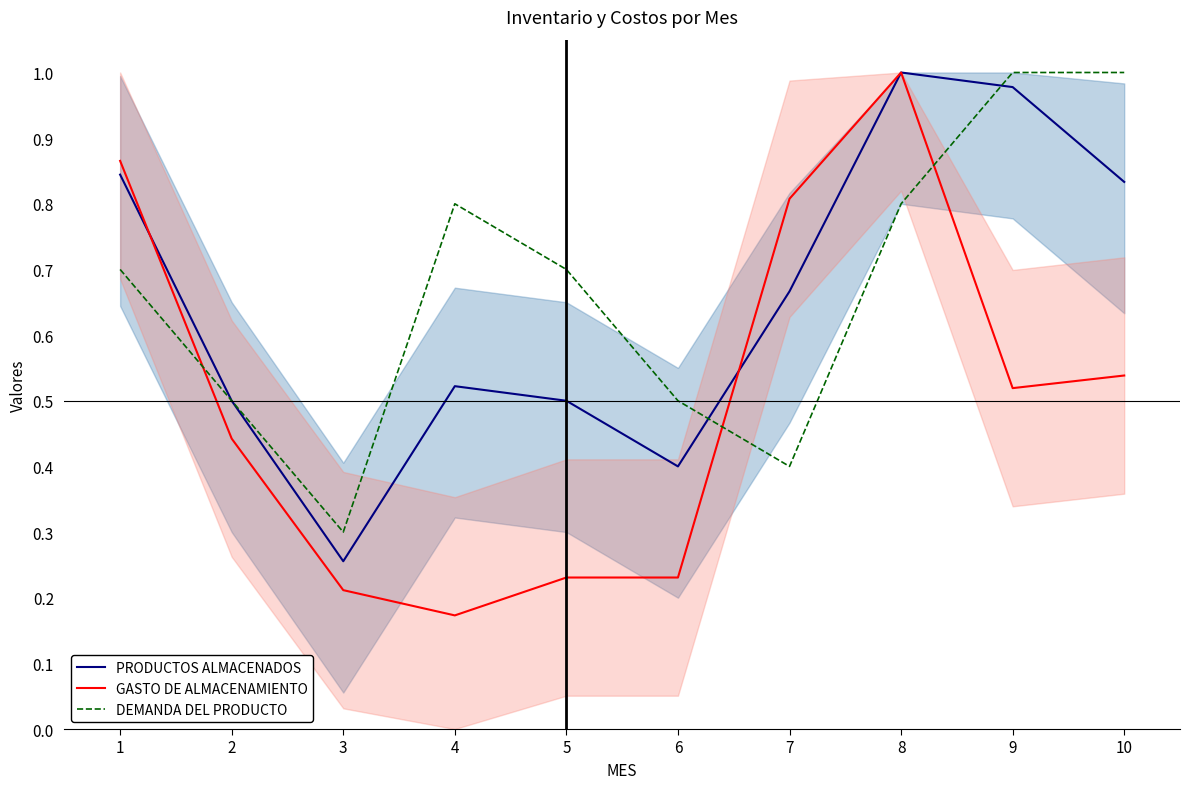

What is the difference between the second highest and minimum values in the PRODUCTOS ALMACENADOS series?

0.7